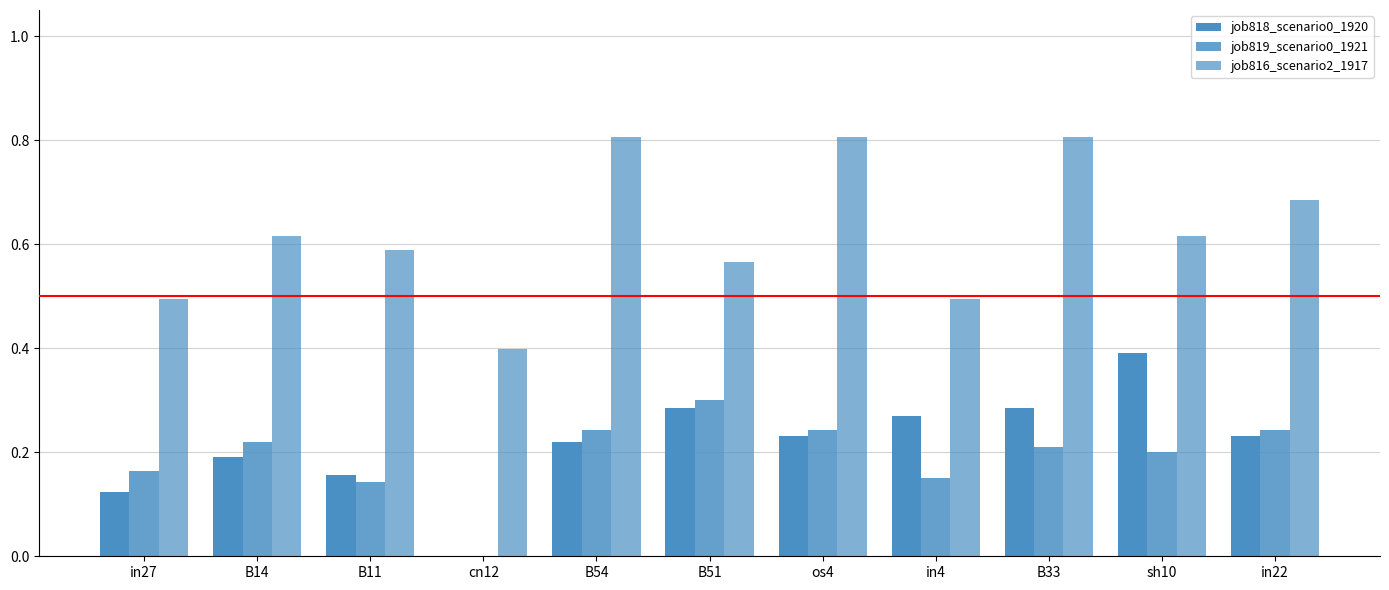

What is the difference between the maximum and minimum values in the job819_scenario0_1921 series?

0.3